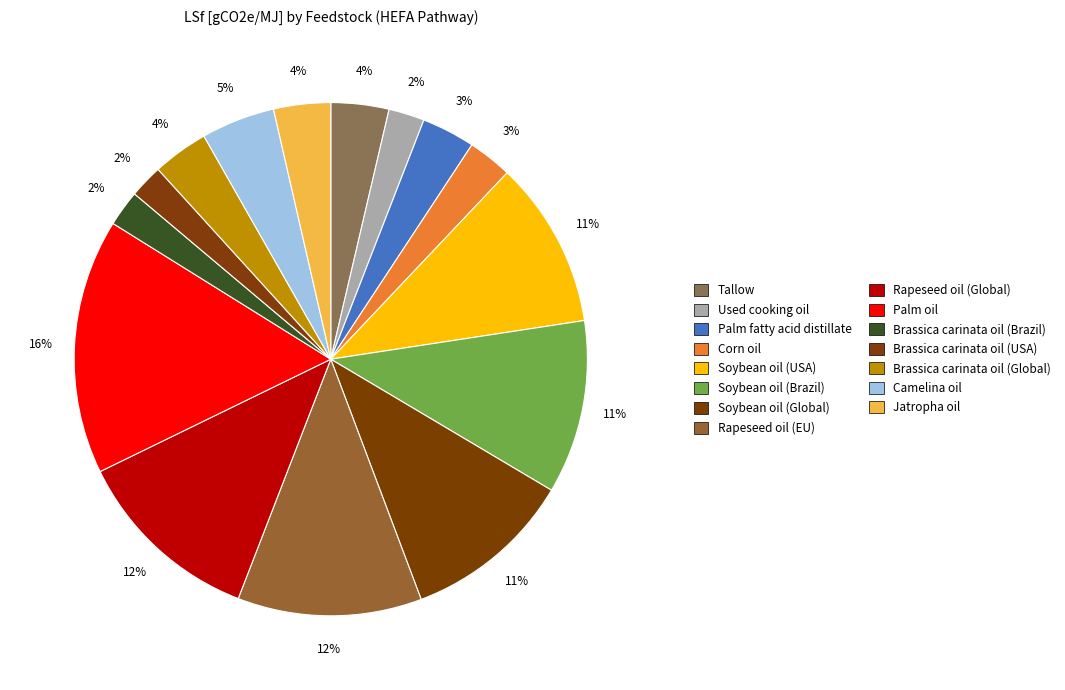

Which slice is the smallest?

Brassica carinata oil (USA)